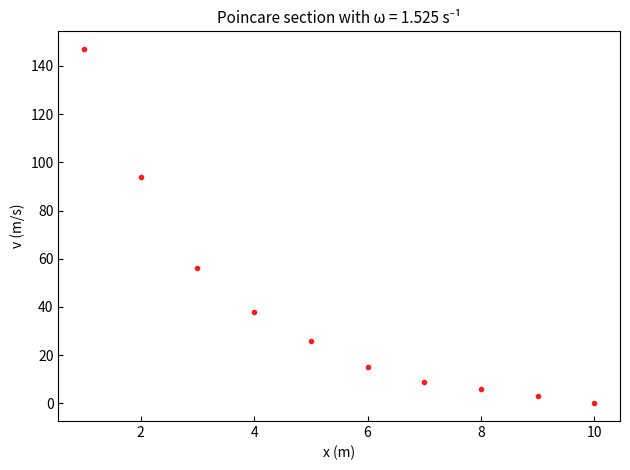

What Y value in the scatter plot is closest to 73?

56